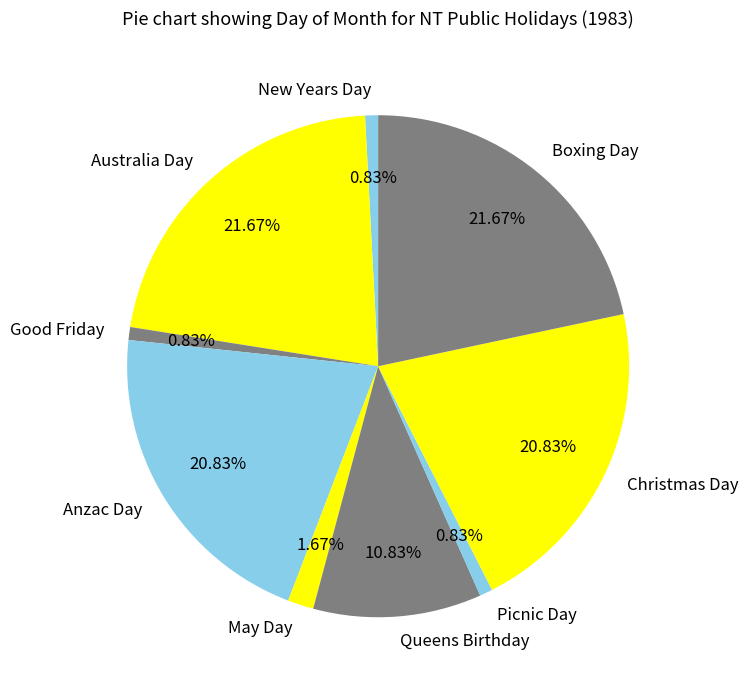

Is there any slice that represents more than half of the pie?

No